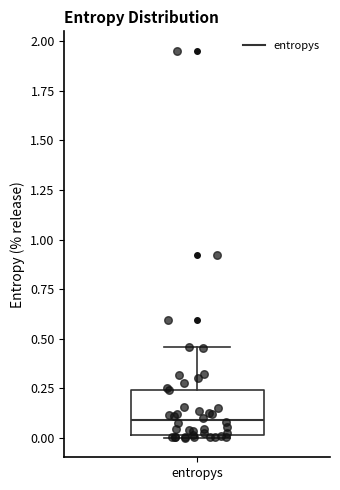

Where is the upper edge of the box for entropys on the y-axis? The values are not printed on the chart, so give them approximately, as read against the axis.

0.25